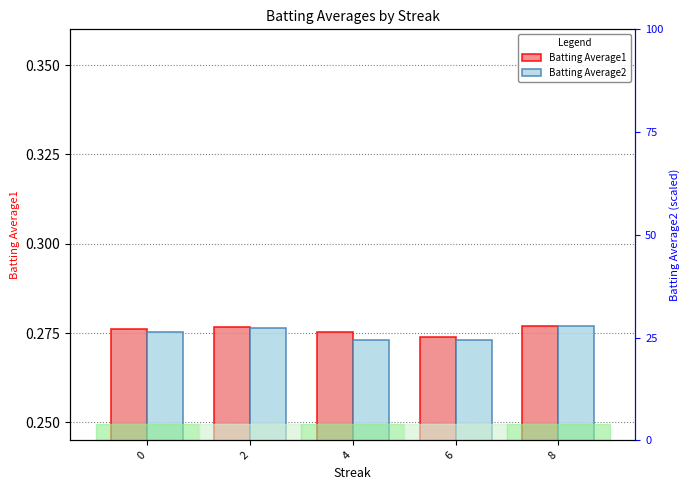

Does the chart contain stacked bars?

No